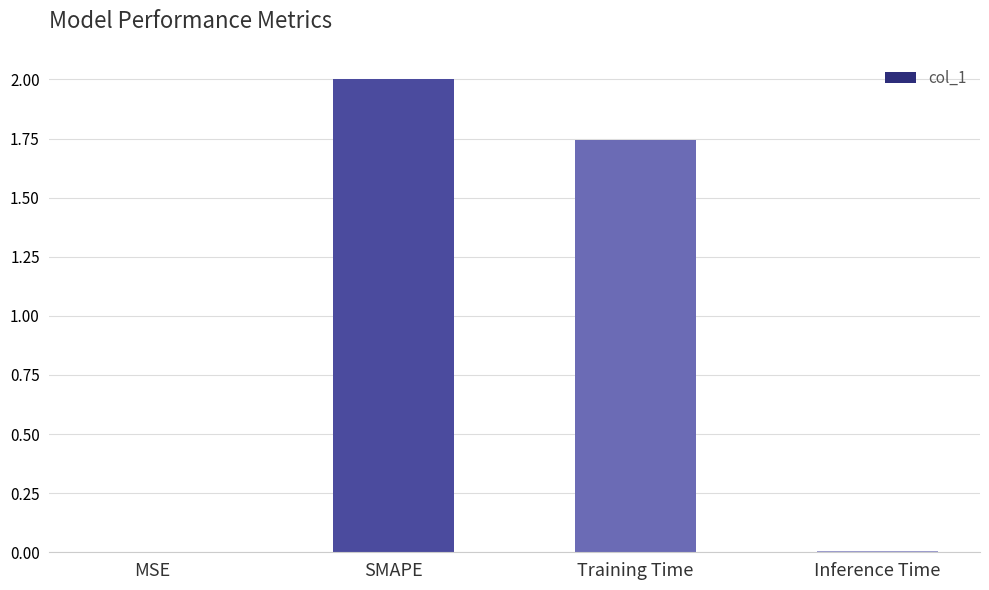

Between Training Time and SMAPE, which is larger?

SMAPE